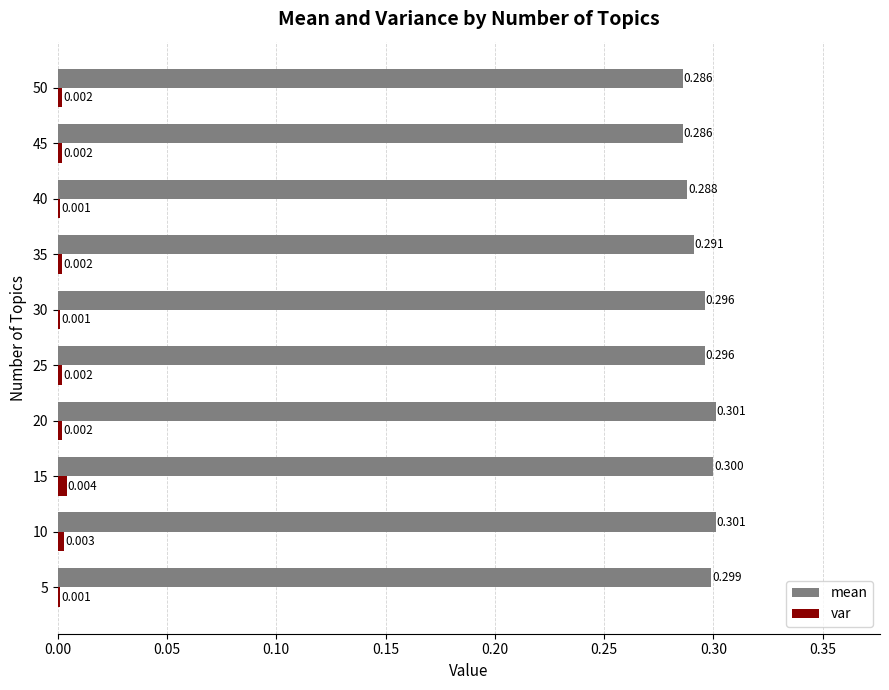

Between 35 and 50, which series saw the biggest shift?

mean